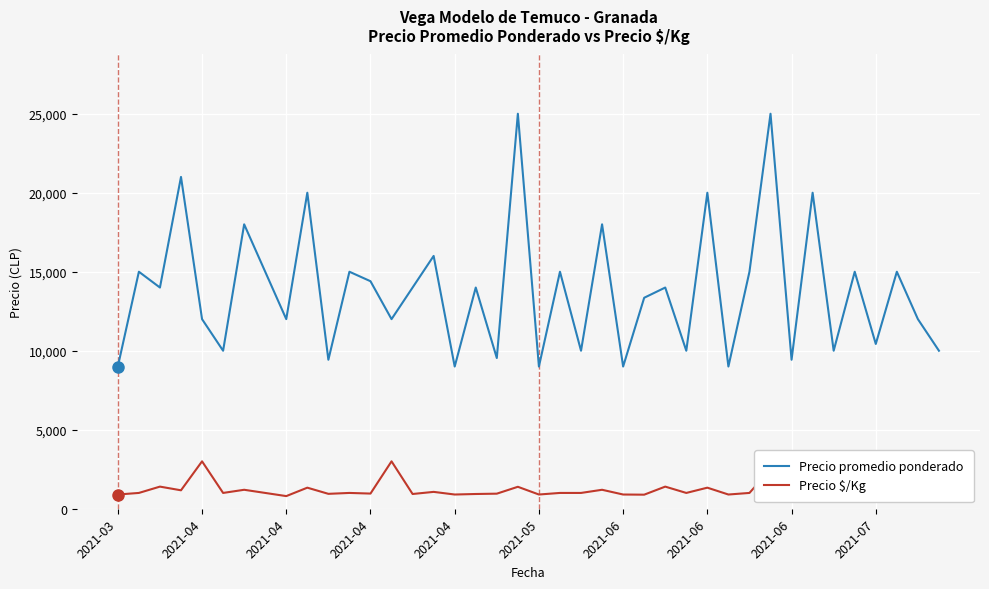

What is the value of the Precio $/Kg point at the 34th from the left?

1333